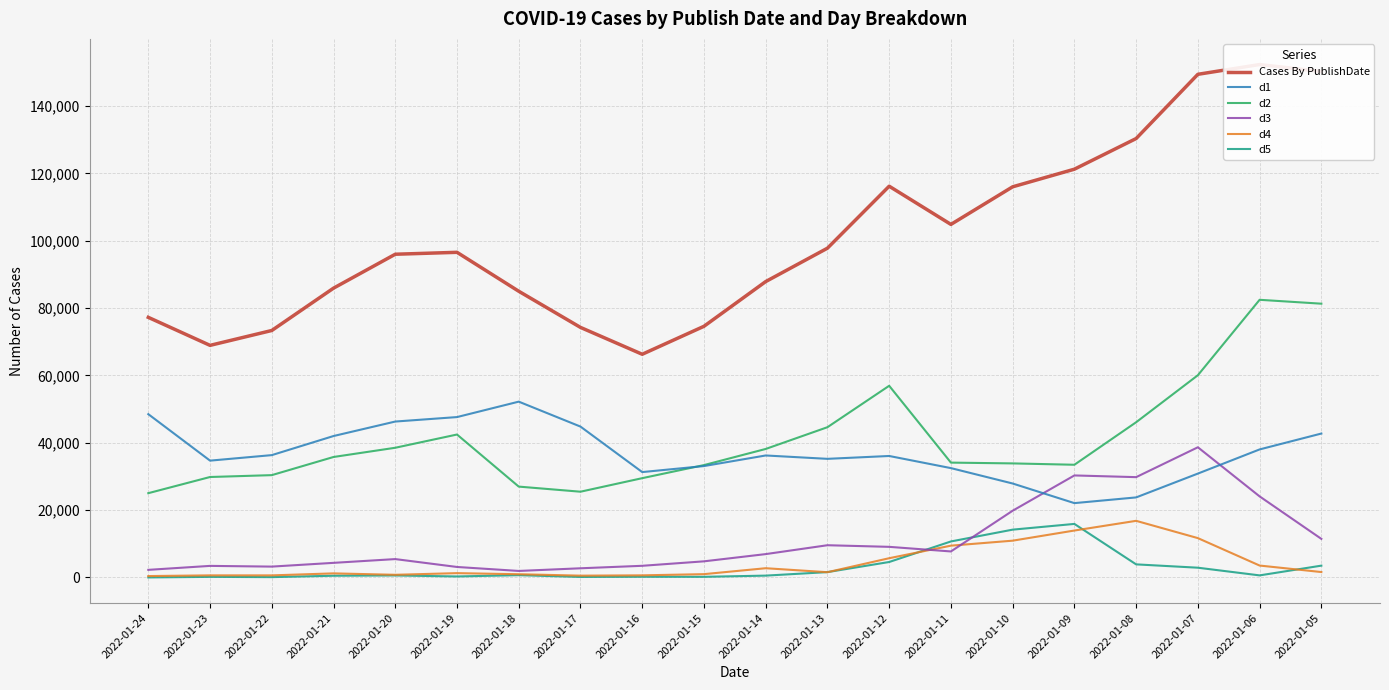

Which series has the largest total across all categories?

Cases By PublishDate